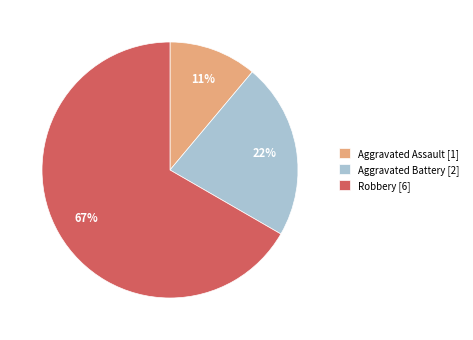

What is the smallest slice in the pie chart?

Aggravated Assault [1]